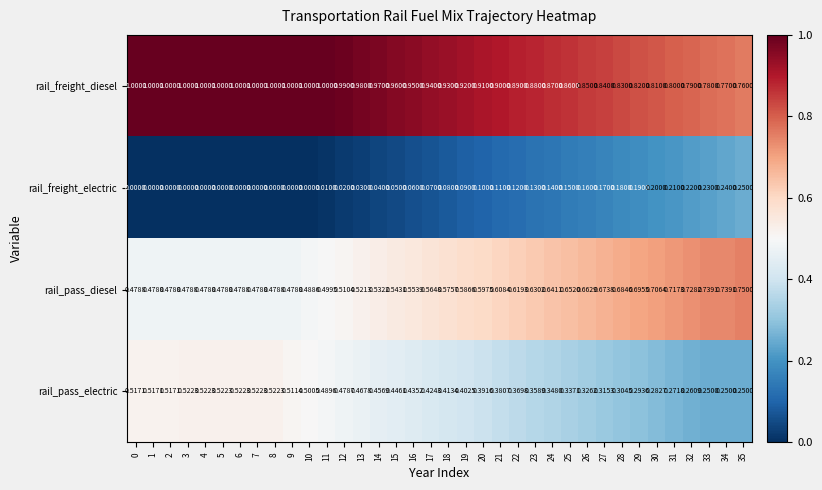

Which series has the largest total across all categories?

rail_freight_diesel